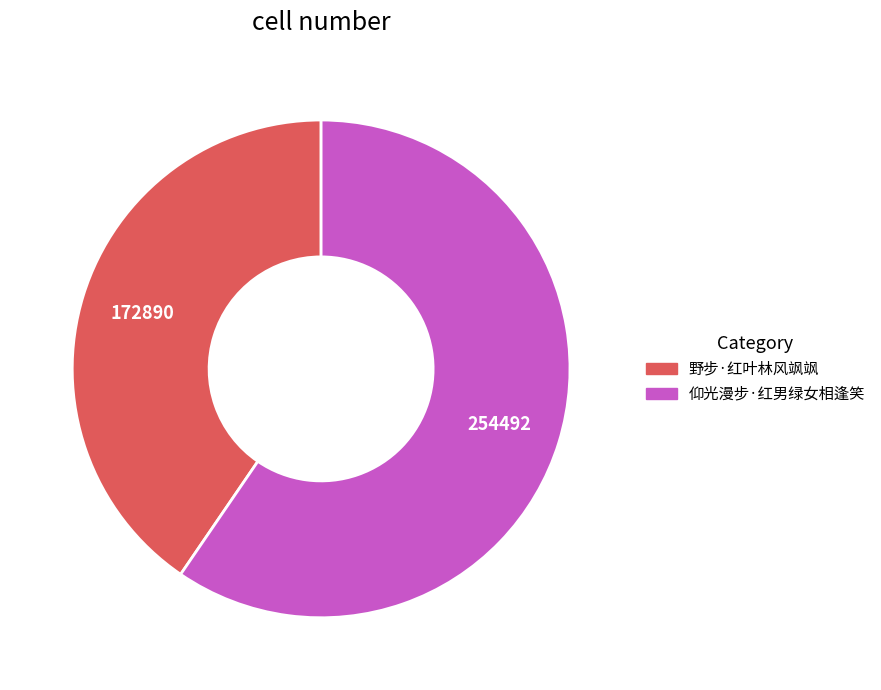

Which slice is the largest?

仰光漫步·红男绿女相逢笑